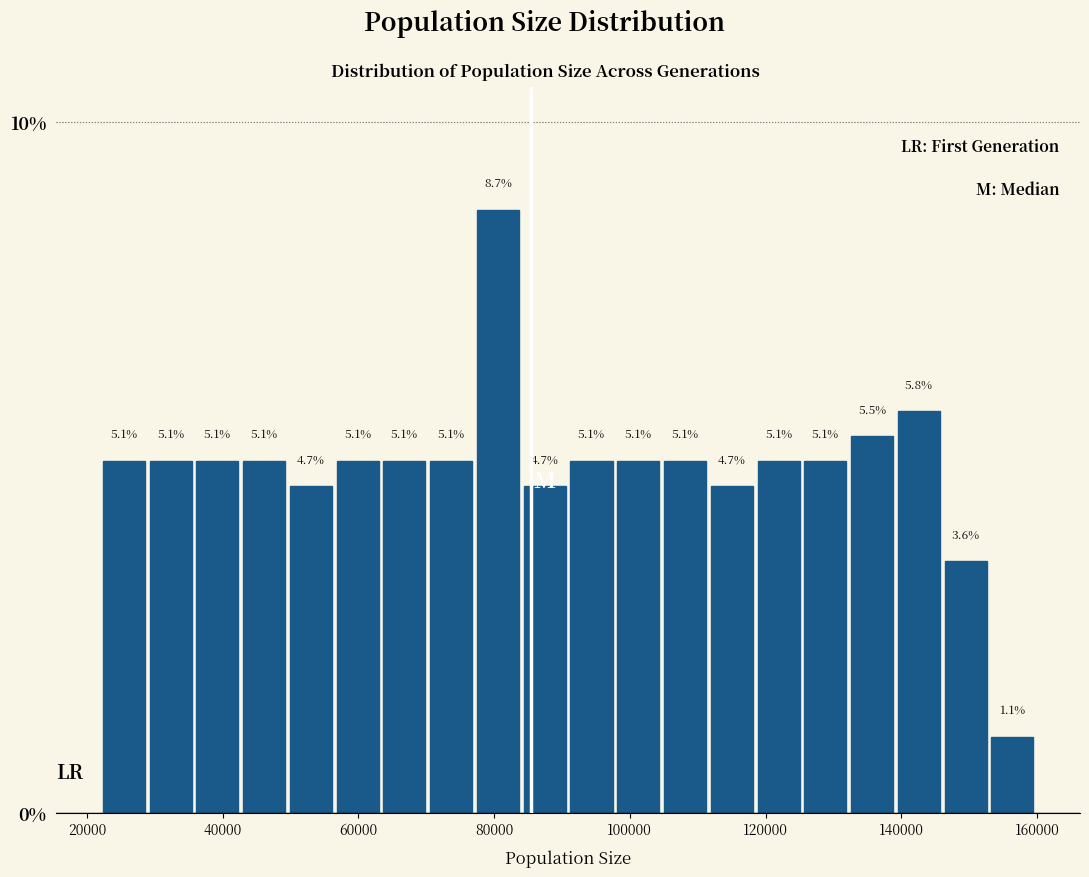

Read against the x-axis, roughly where is the centre of the tallest bar?

80000